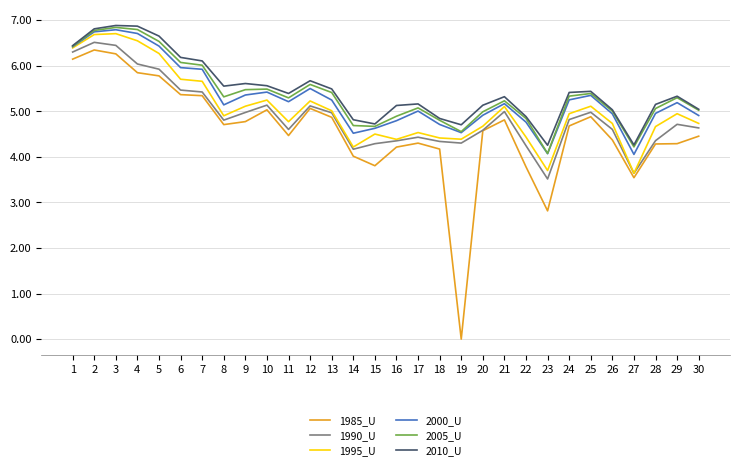

What is the maximum value shown in the chart?

6.9